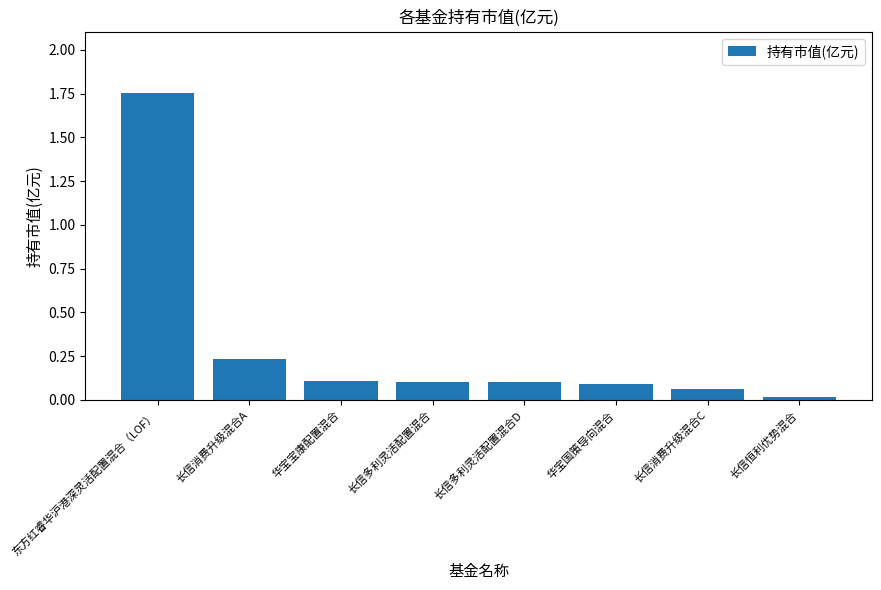

Which has a higher value, 东方红睿华沪港深灵活配置混合（LOF） or 长信多利灵活配置混合?

东方红睿华沪港深灵活配置混合（LOF）